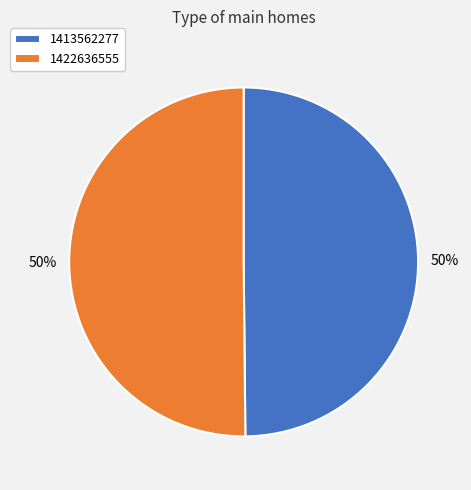

To the nearest percent, what is the average slice percentage?

50%